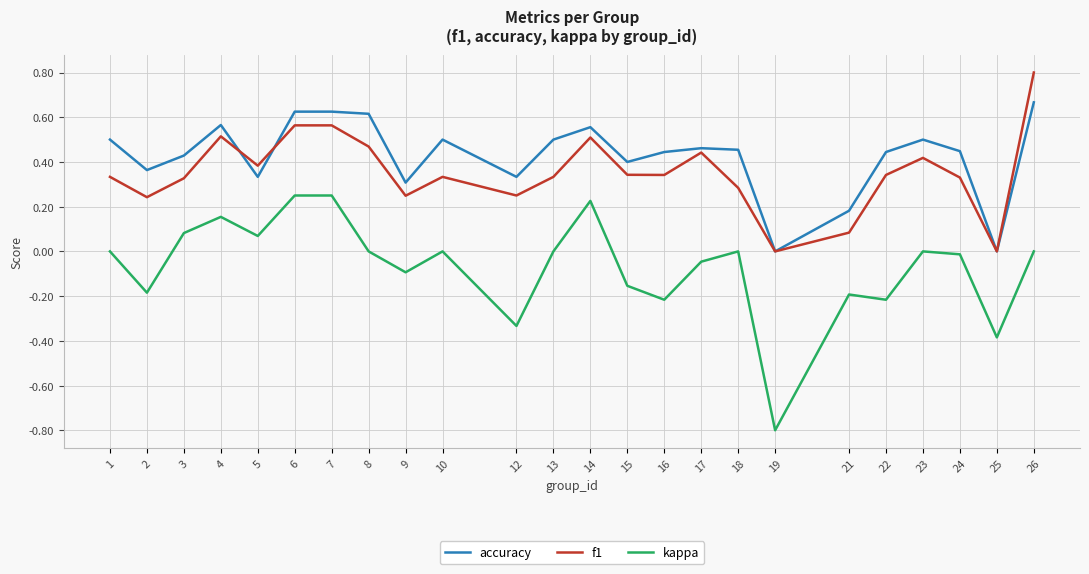

True or false: kappa and accuracy cross at least once.

False